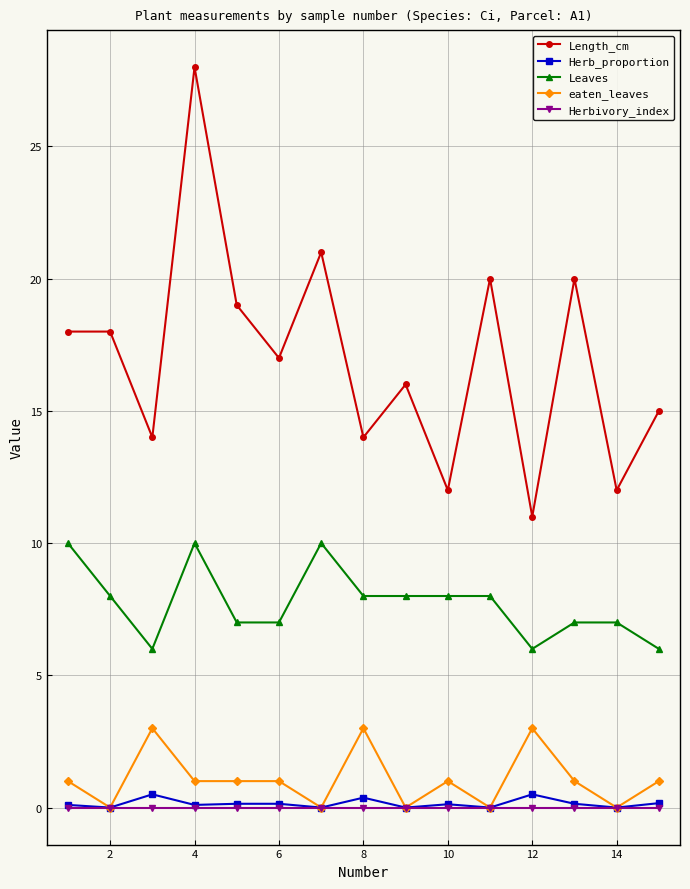

At how many categories does at least one series exceed 2?

15